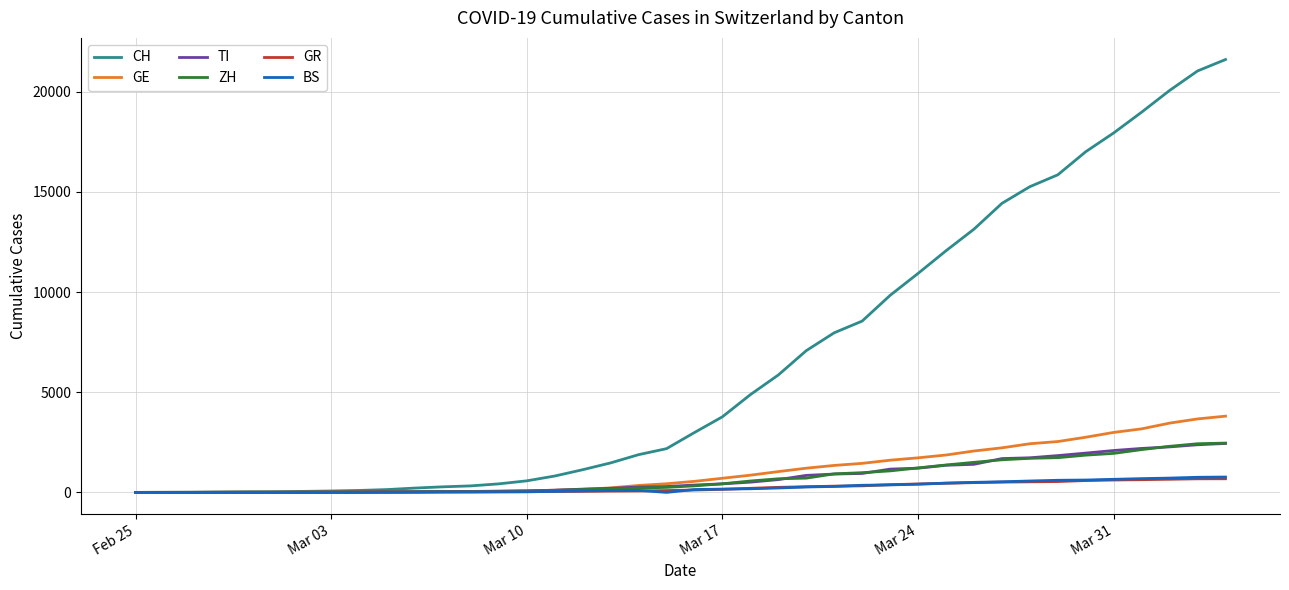

Which series has the widest spread of values?

CH